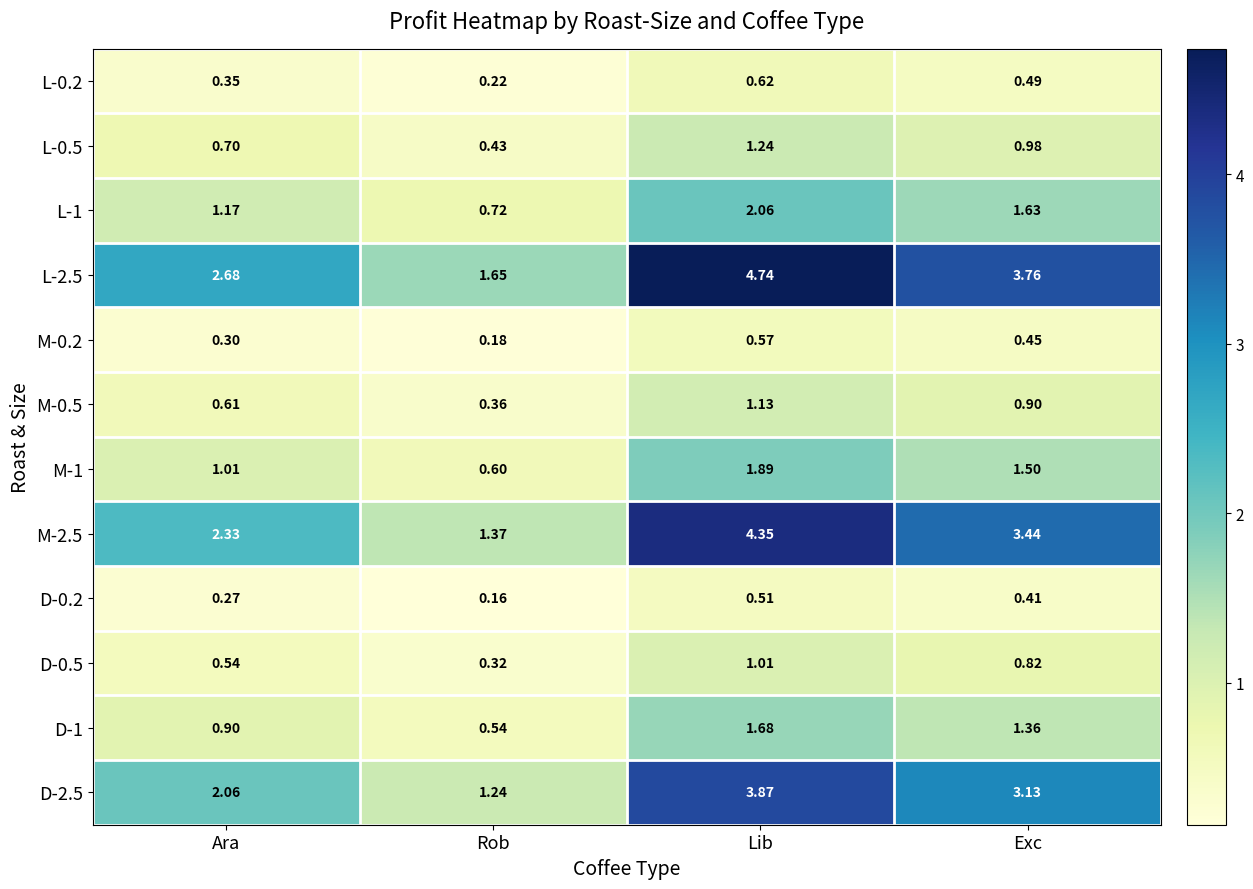

Which category has the lowest value across all series?

Rob